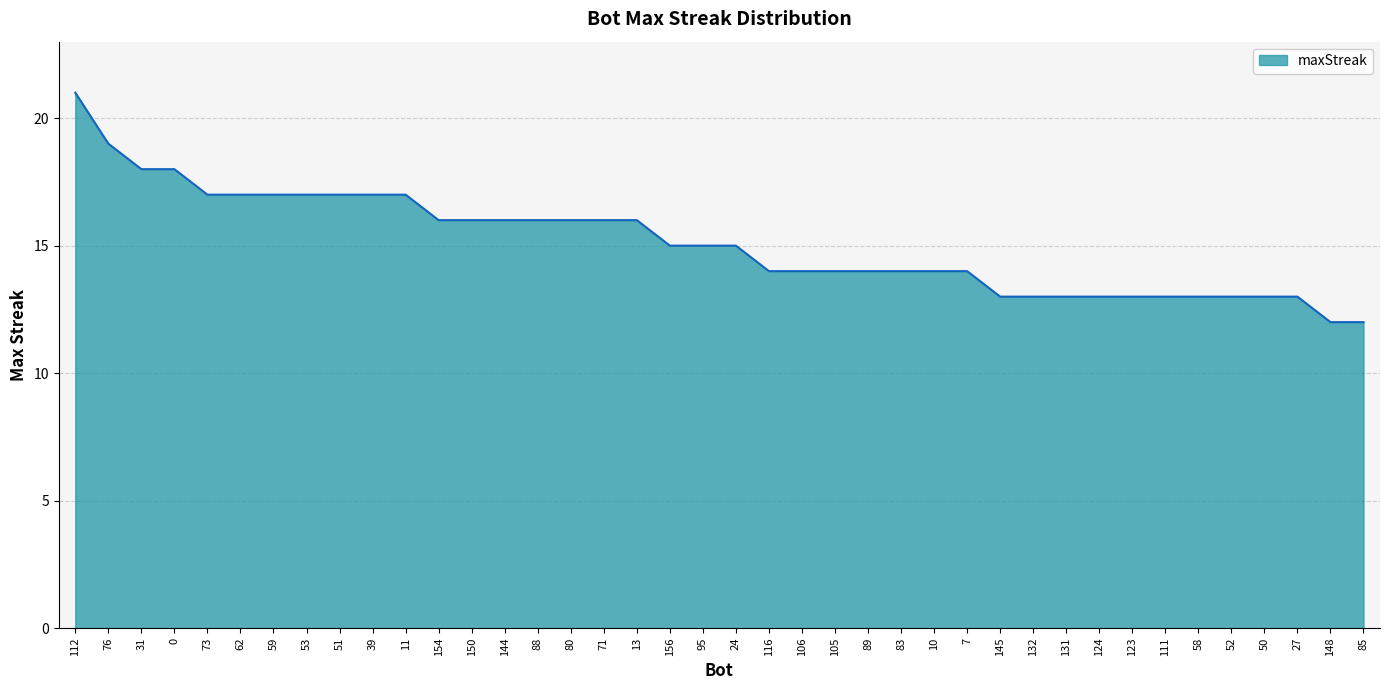

What is the maximum value shown in the chart?

21